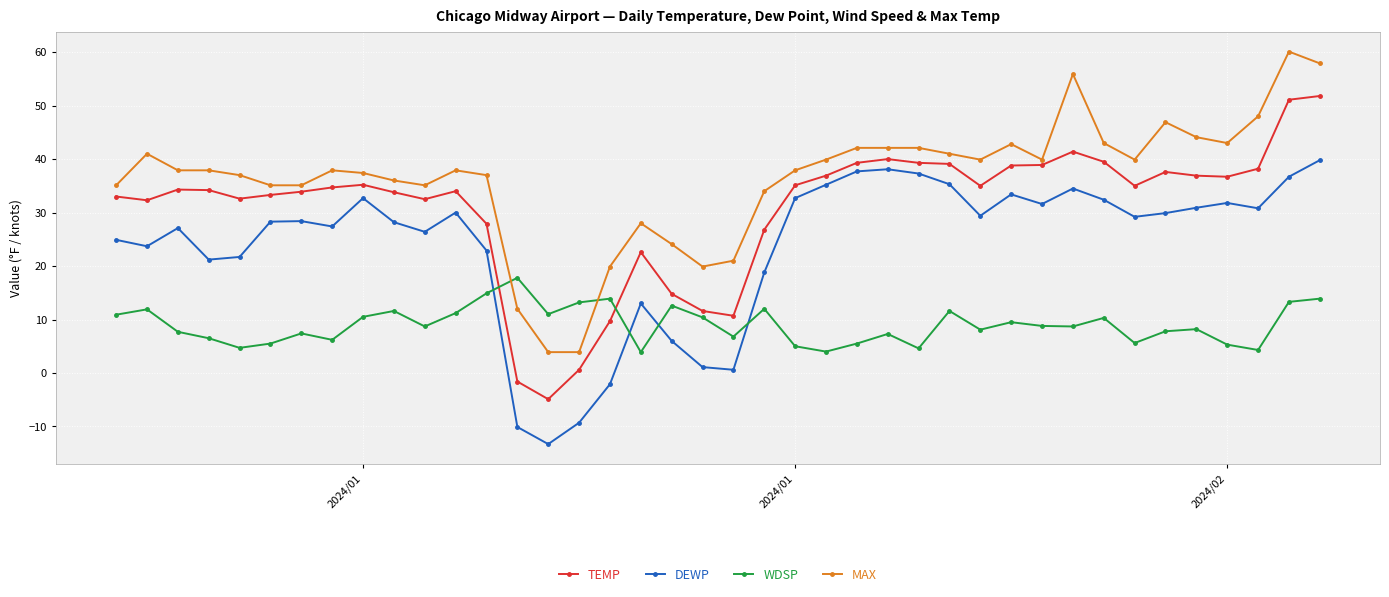

What is the average value of the MAX series?

36.3